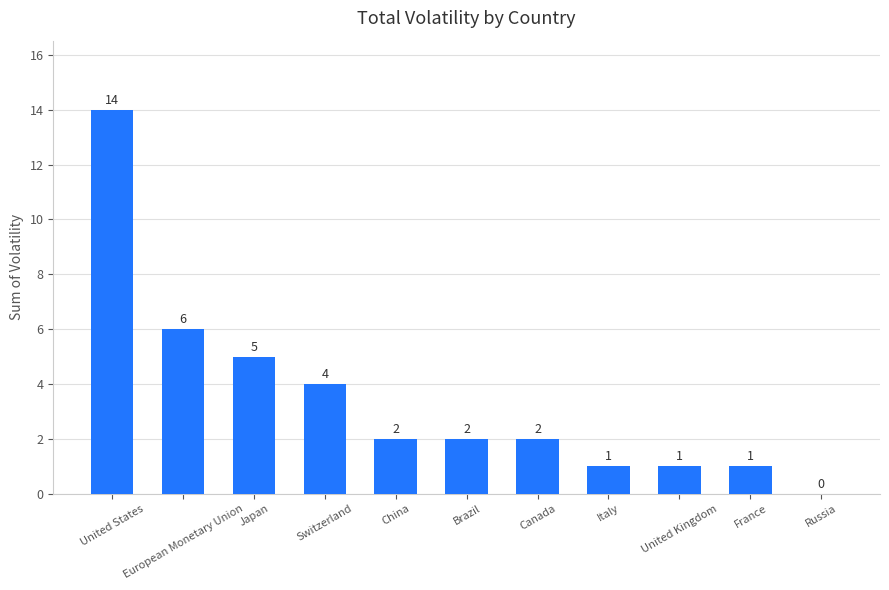

Is it true that the value at Brazil is 1?

False